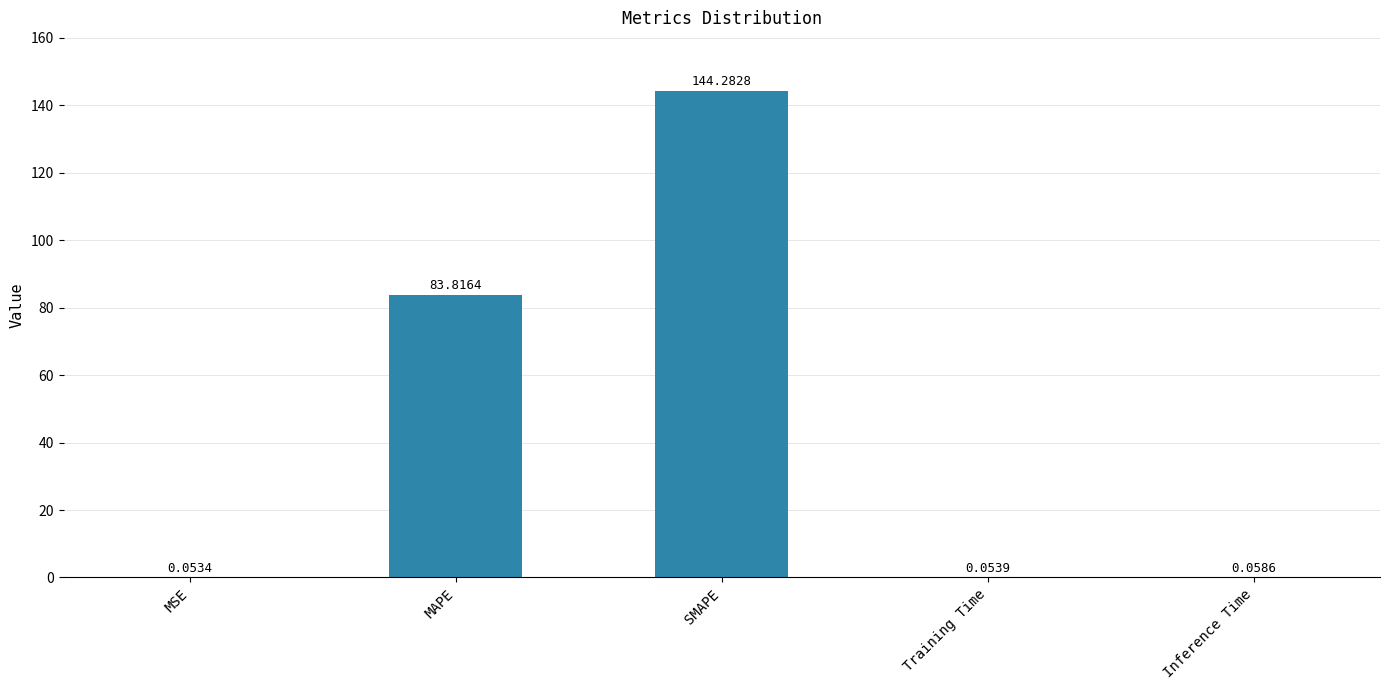

What is the sum of all values?

228.3